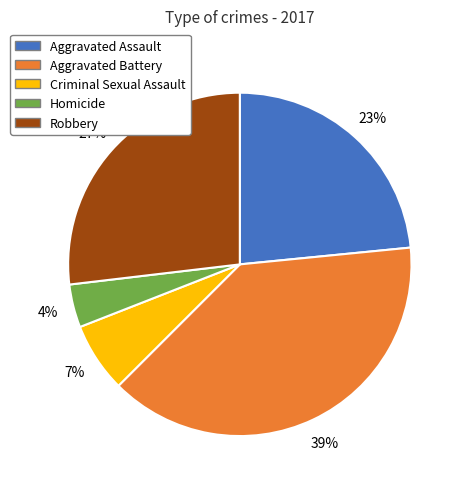

How many slices are in this pie chart?

5